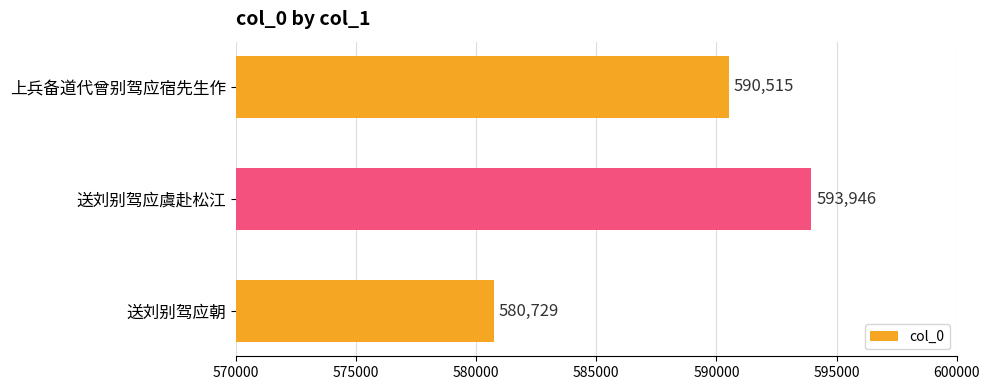

How many bars are there in total?

3